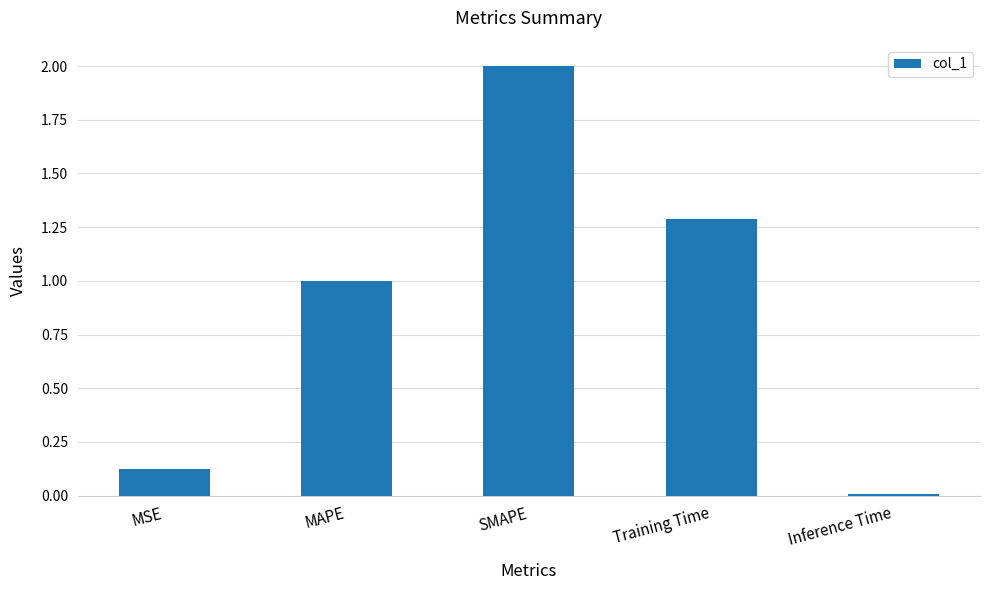

What is the sum of all values?

4.4